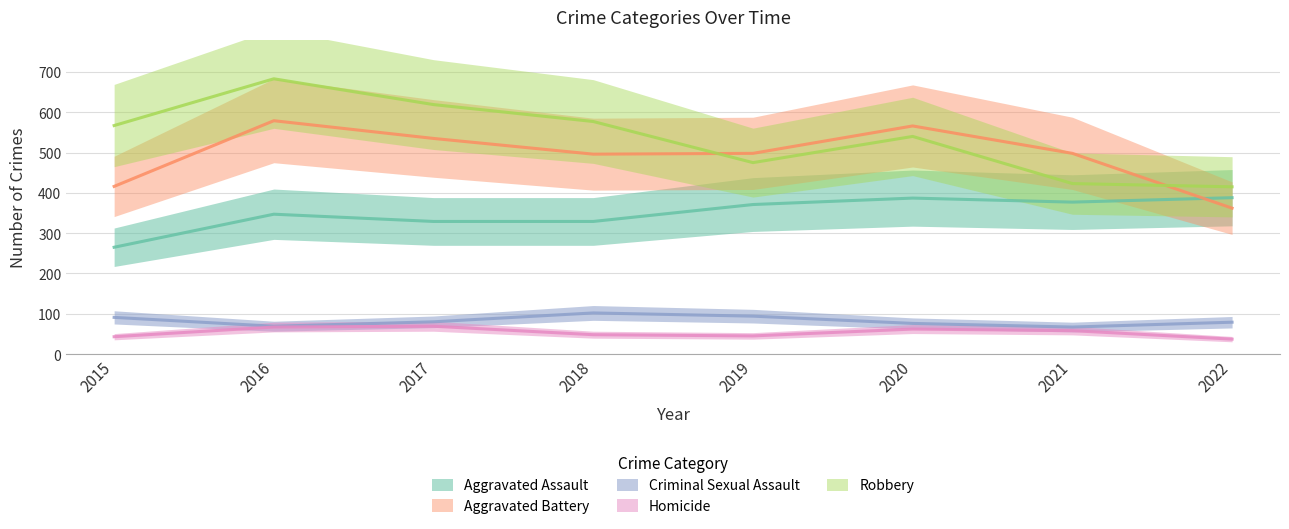

Is it true that Aggravated Assault equals 537 at 2018?

False